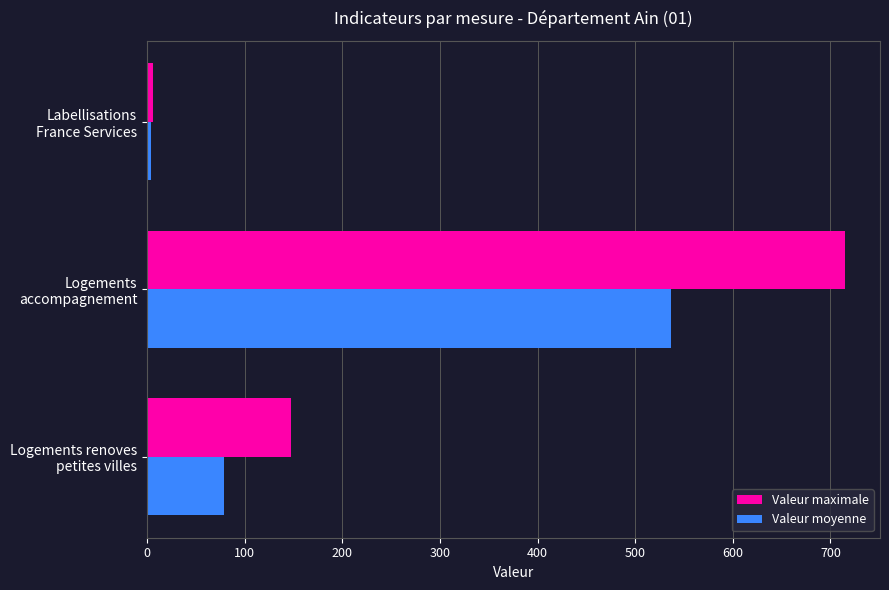

What is the difference between the maximum and minimum values in the Valeur moyenne series?

532.8